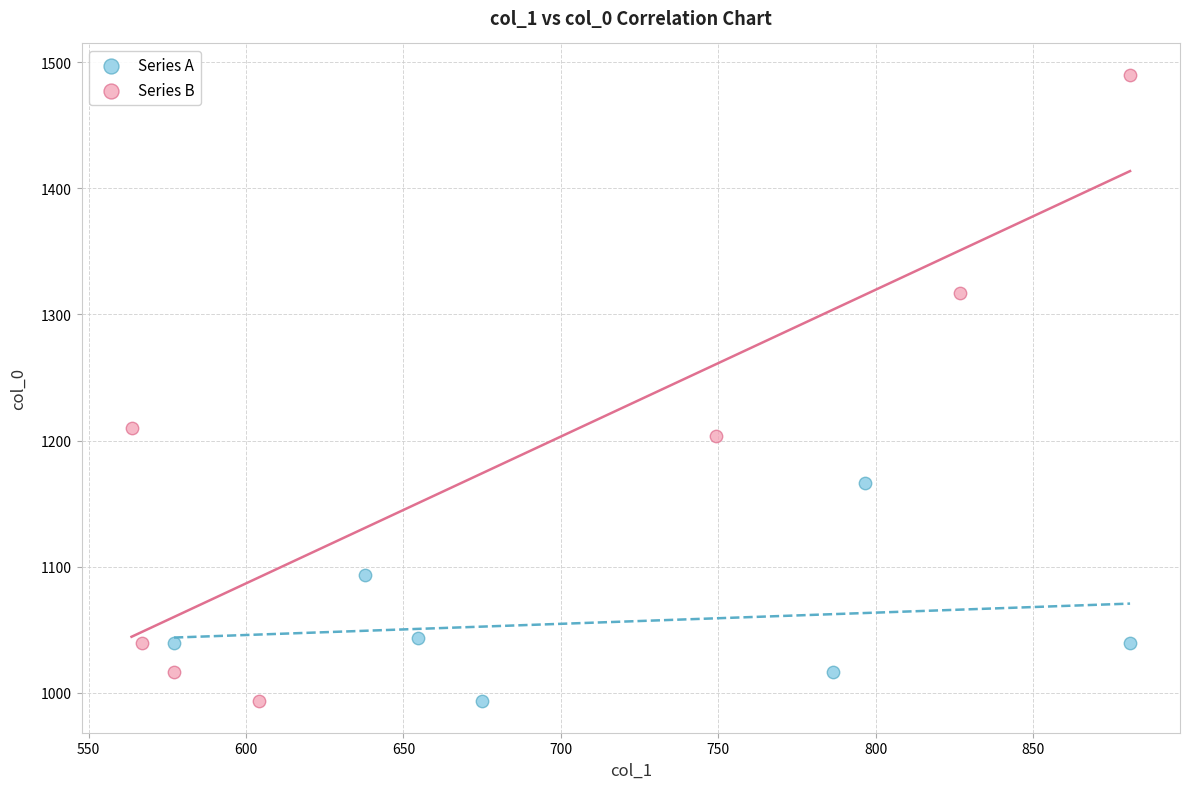

Which series reaches the maximum Y coordinate?

Series B